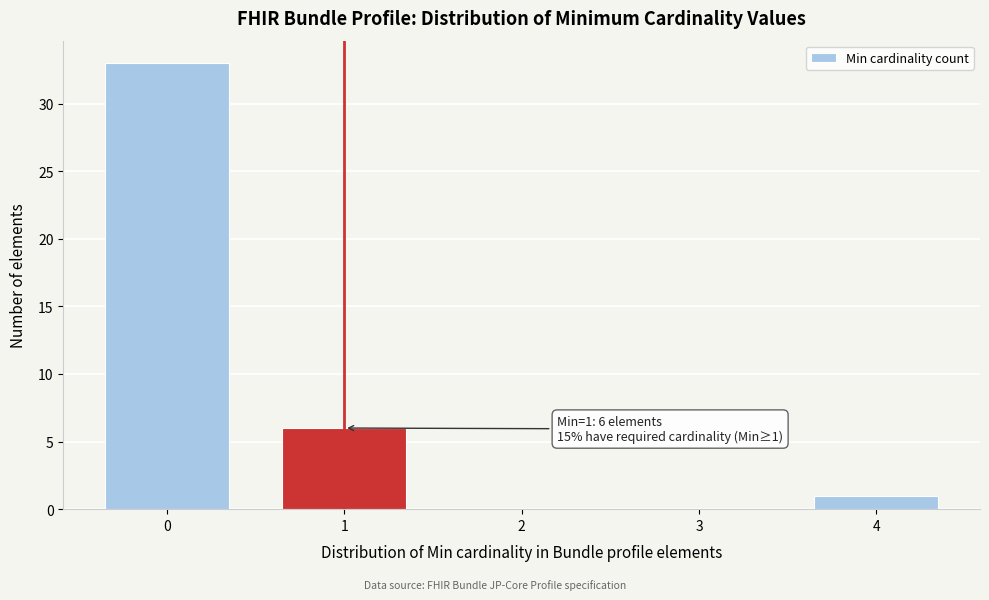

Reading left to right, extract all data points from this chart.

0=33	1=6	2=0	3=0	4=1